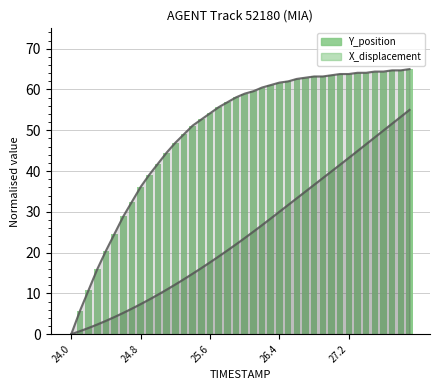

Which series has the largest total across all categories?

Y_position